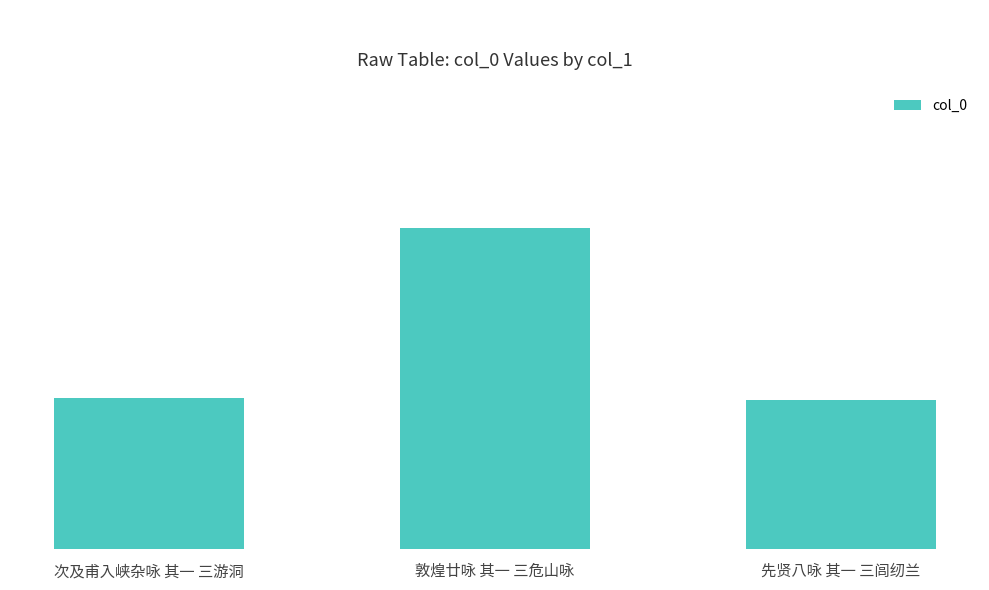

The chart shows a value of 963202 at 次及甫入峡杂咏 其一 三游洞. True or false?

True